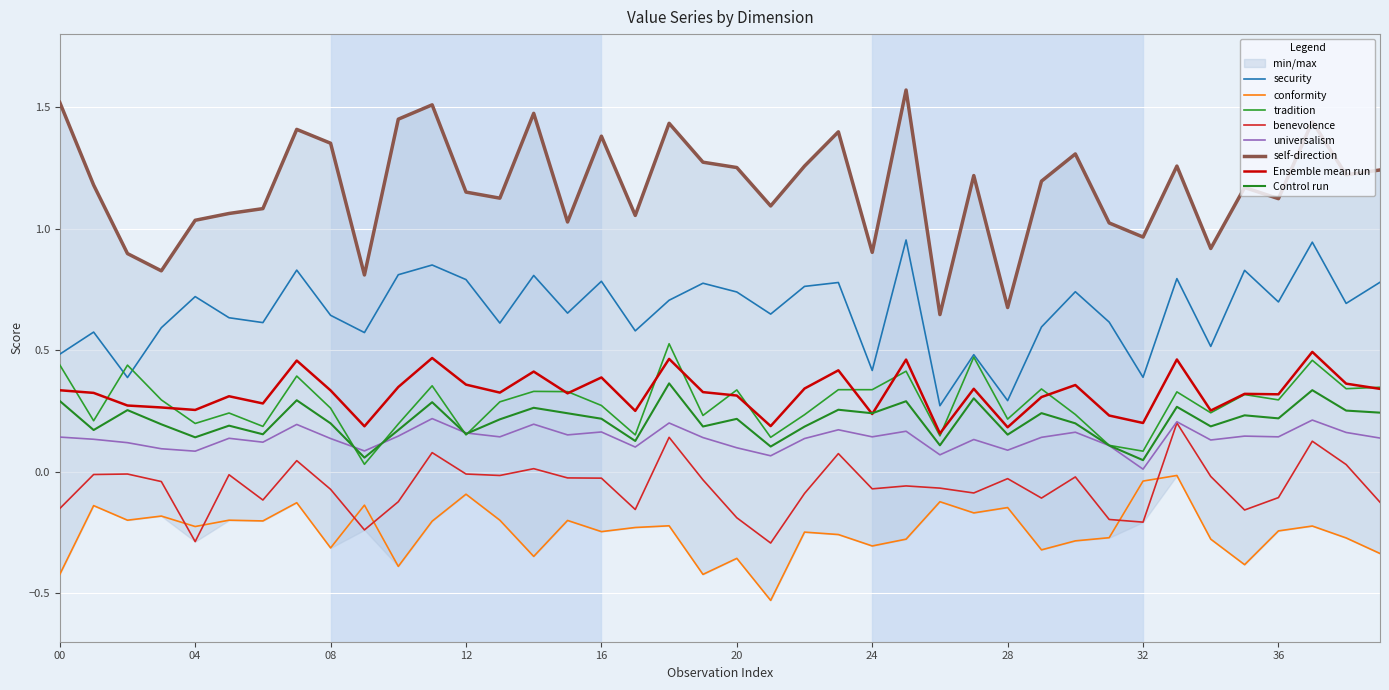

True or false: self-direction and conformity cross at least once.

False